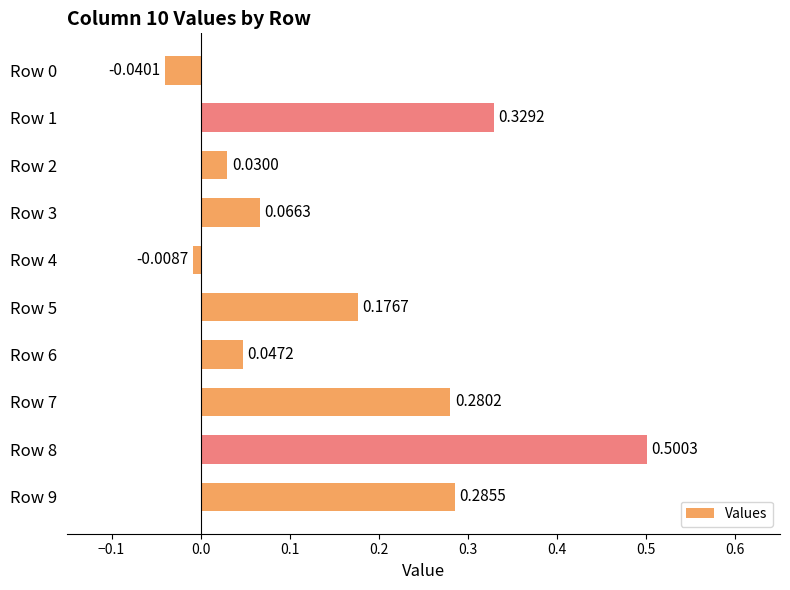

What is the difference between the maximum and minimum values?

0.5